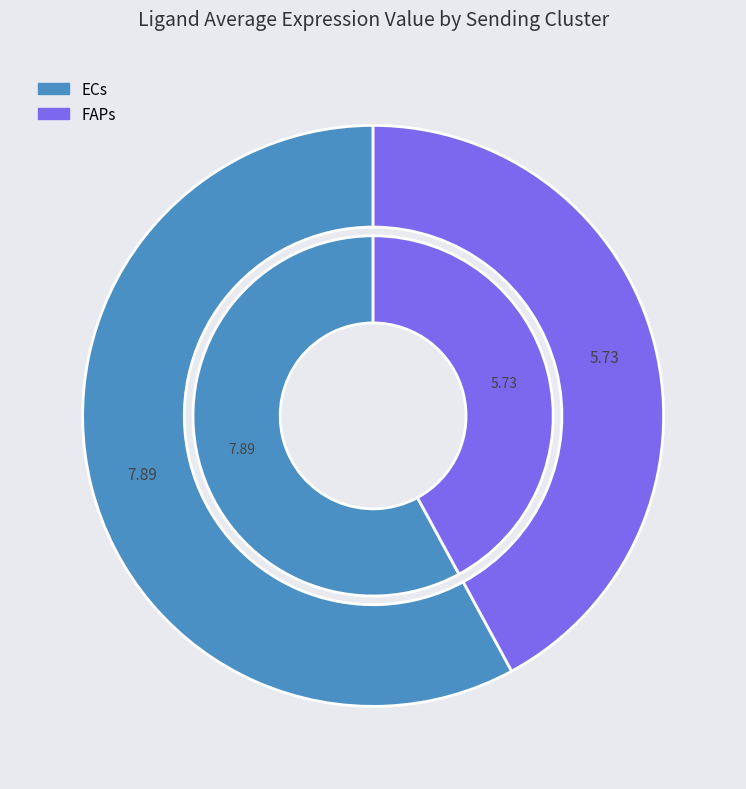

Which slice is the largest?

ECs